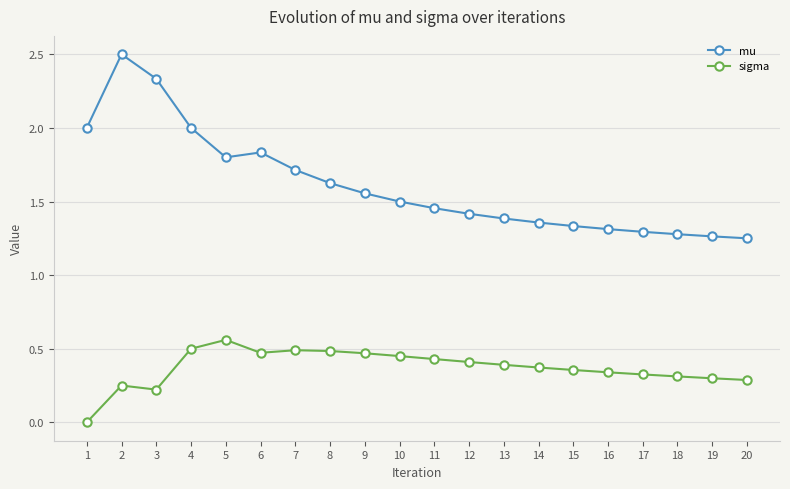

What is the sum of all sigma values?

7.4